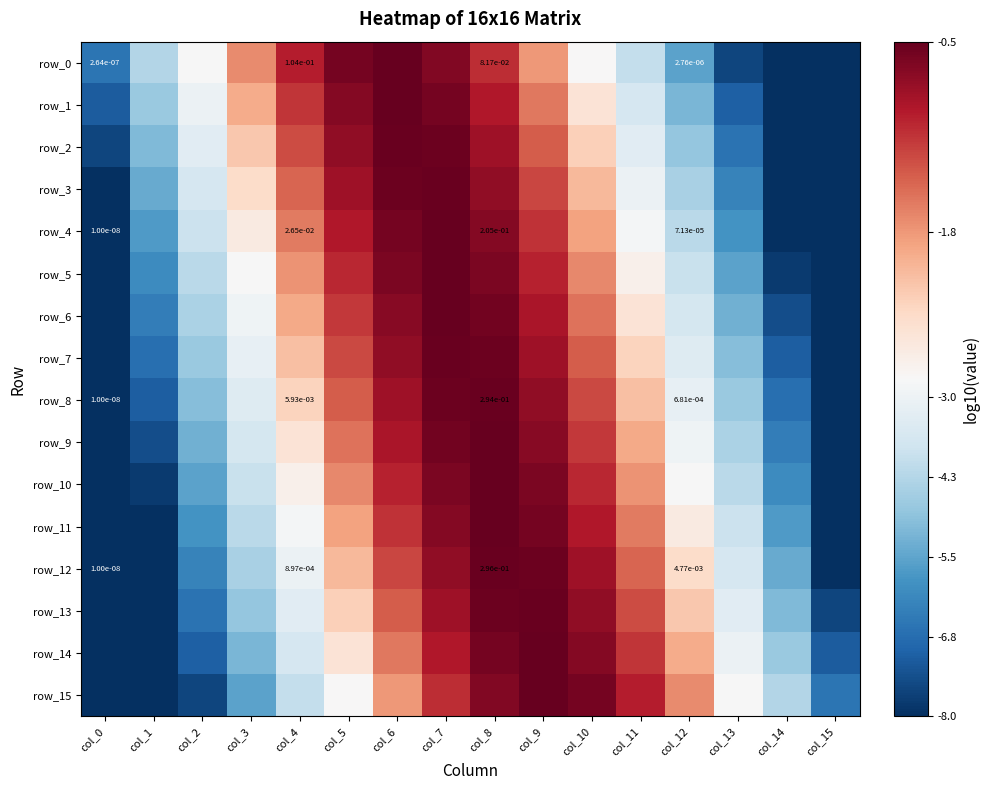

Rank the categories by row_2 value from highest to lowest.

col_6, col_7, col_5, col_8, col_4, col_9, col_3, col_10, col_11, col_2, col_12, col_1, col_13, col_0, col_14, col_15